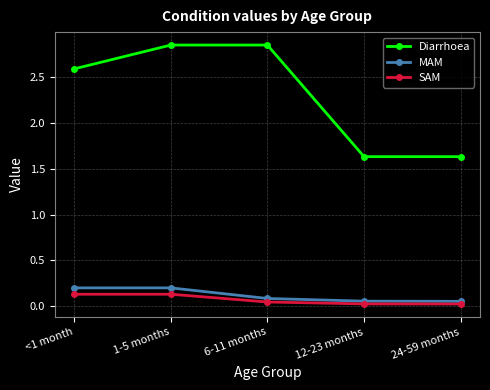

True or false: MAM and Diarrhoea cross at least once.

False